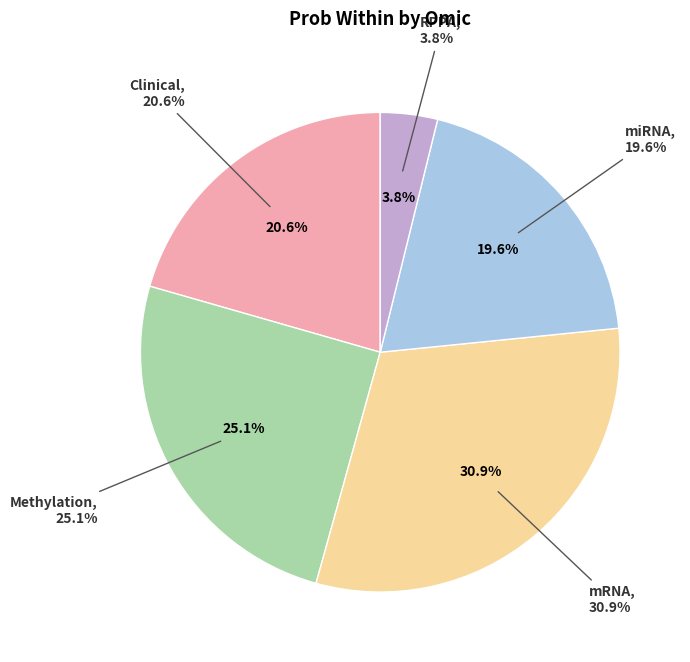

Does miRNA account for over 50% of the chart?

No